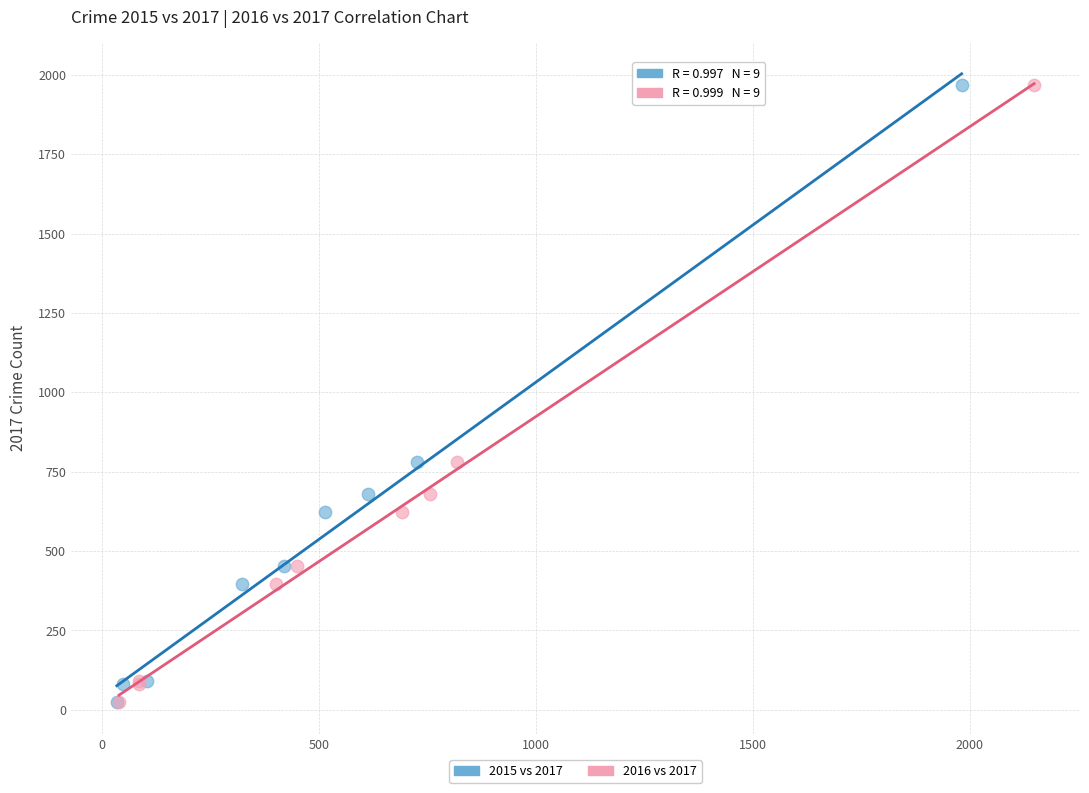

What are all the series names shown in the legend?

2015 vs 2017, 2016 vs 2017